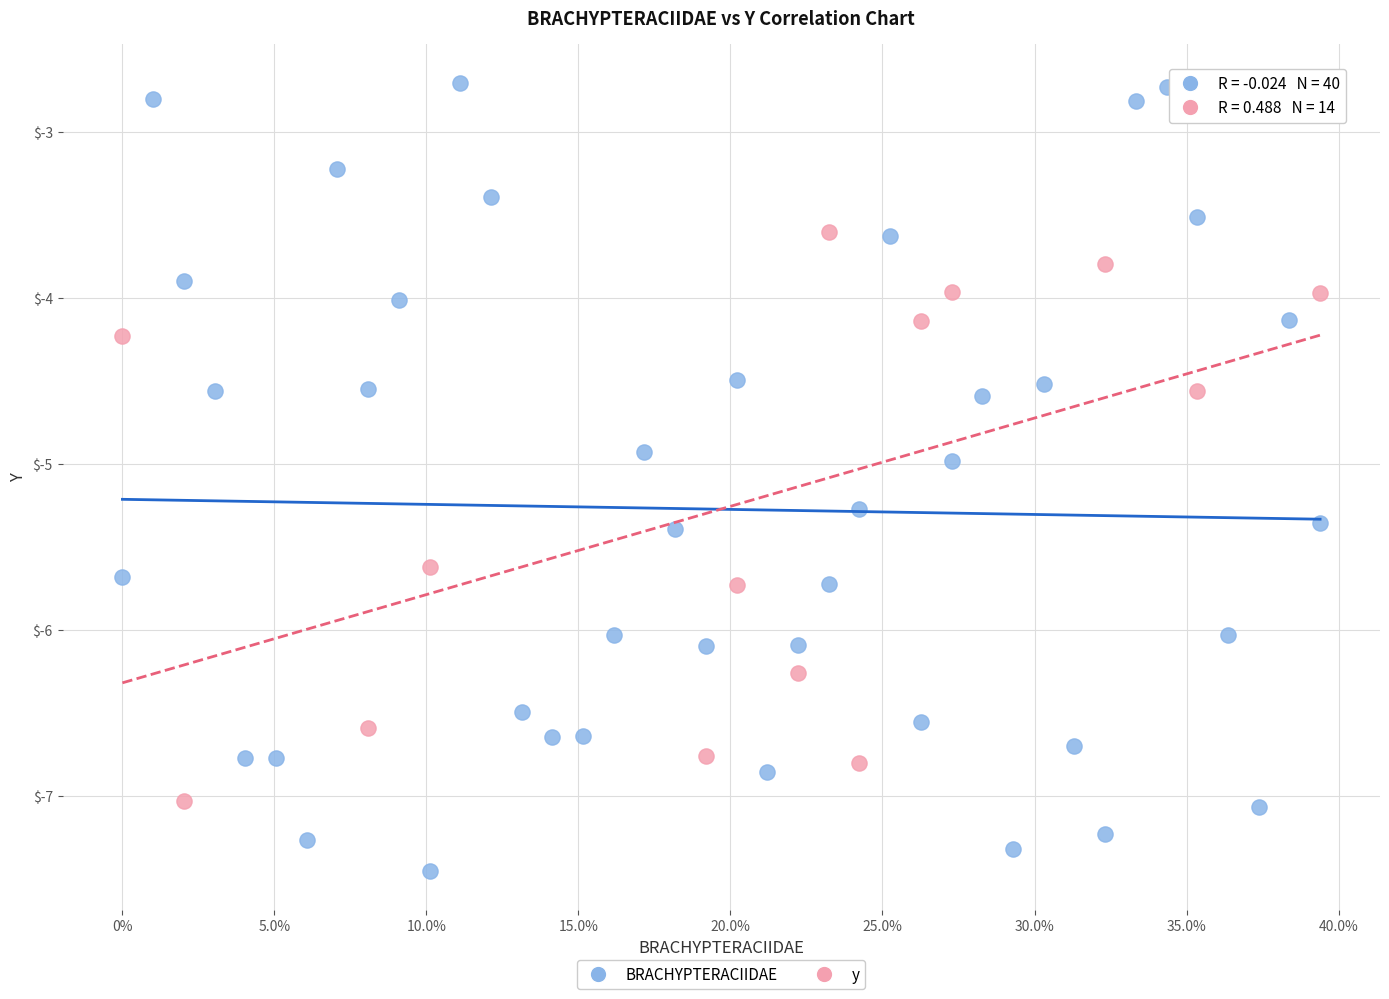

Which series has the largest Y range (max minus min)?

BRACHYPTERACIIDAE